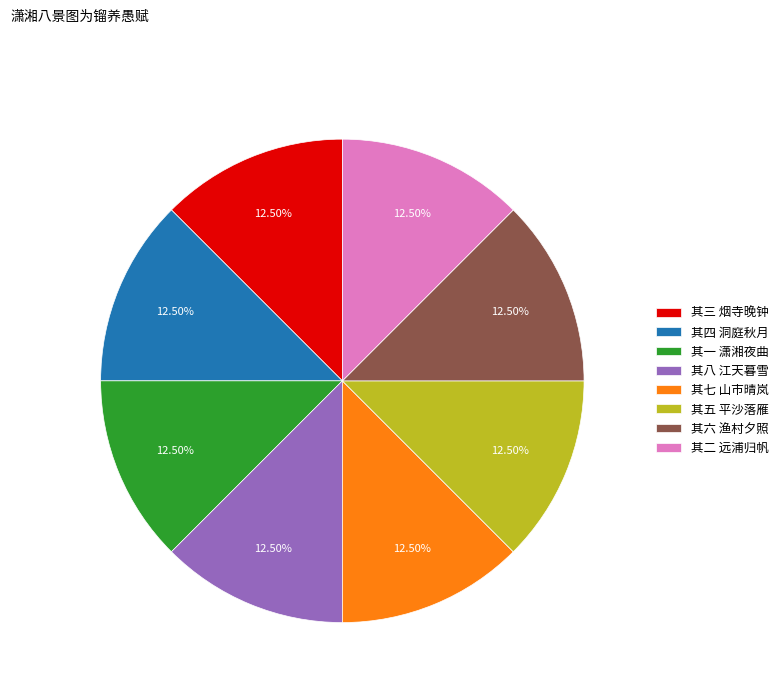

Combined, do 其一 潇湘夜曲 and 其三 烟寺晚钟 account for over 50%?

No